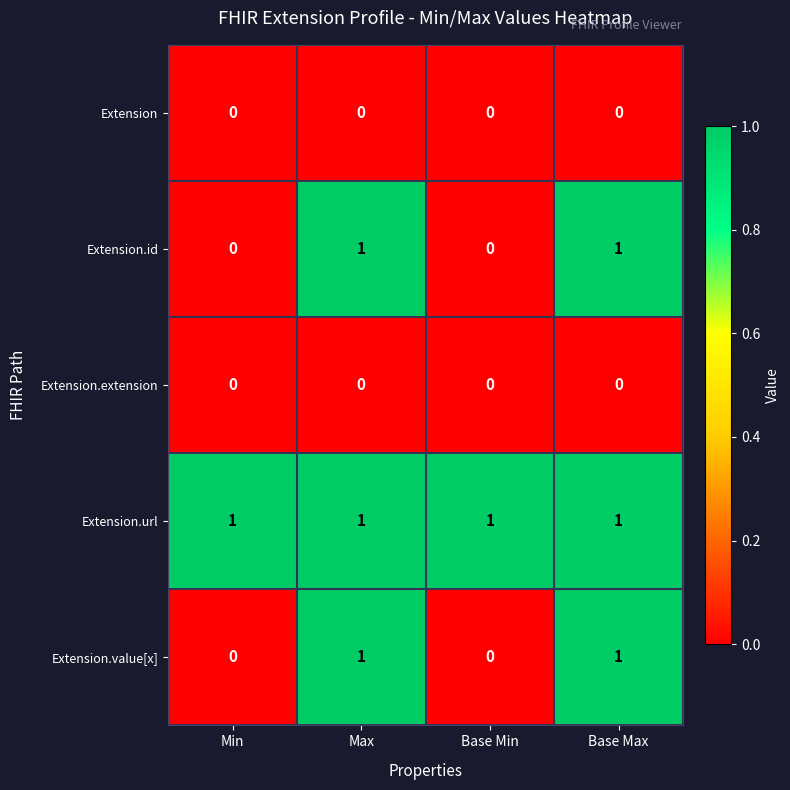

Which series has the largest total across all categories?

Extension.url